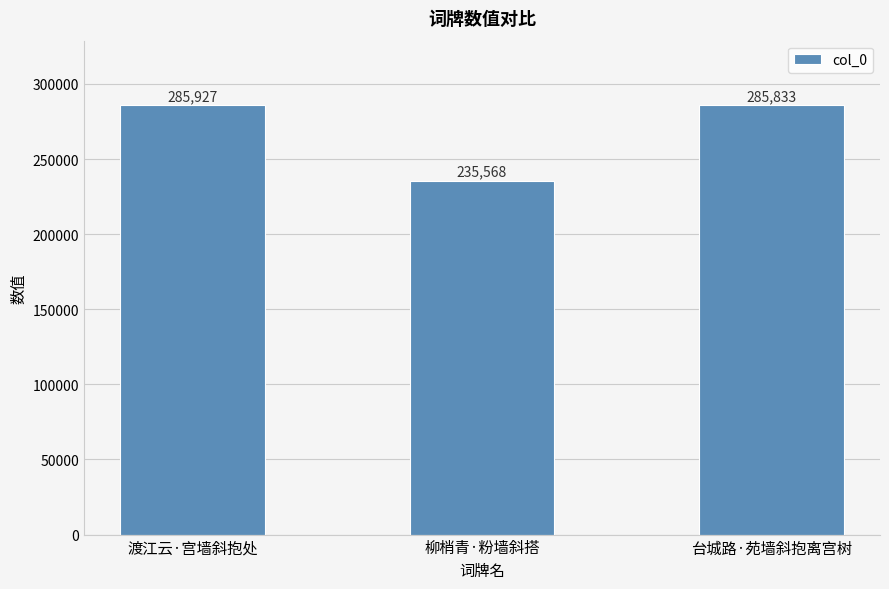

The chart shows a value of 235568 at 柳梢青·粉墙斜搭. True or false?

True